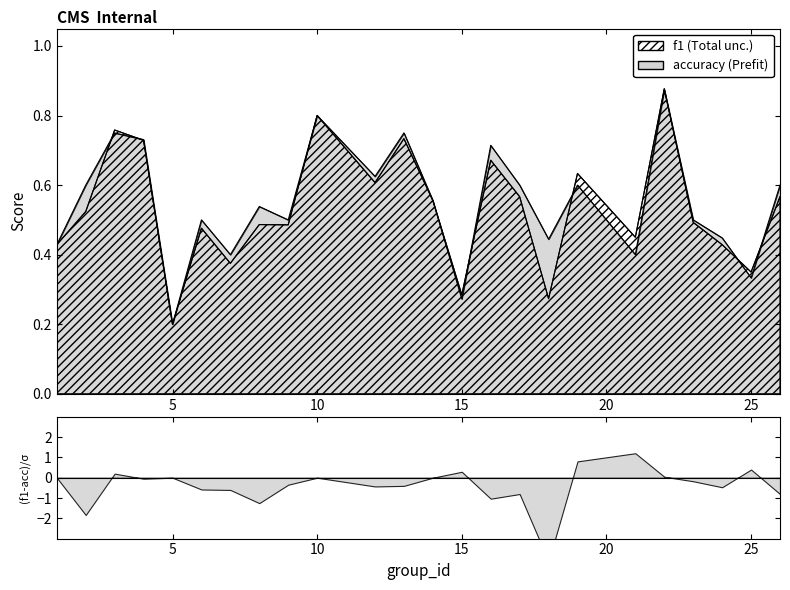

What value does the f1 series have at 5?

0.2